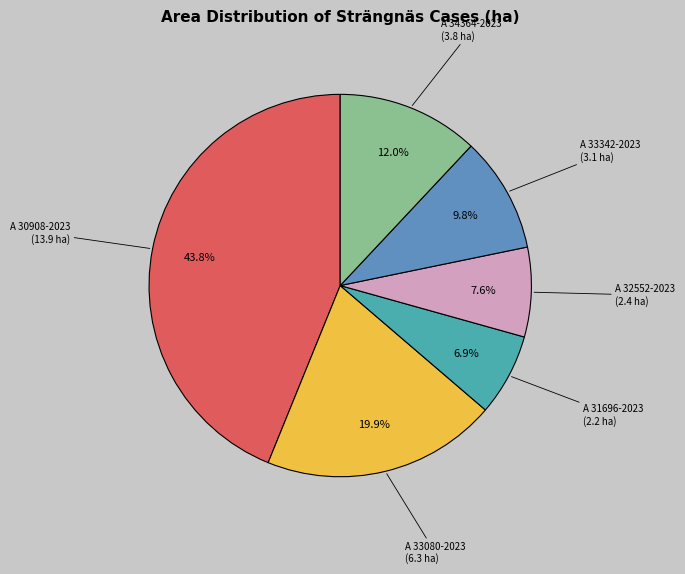

Between A 32552-2023 and A 33080-2023, which is larger?

A 33080-2023